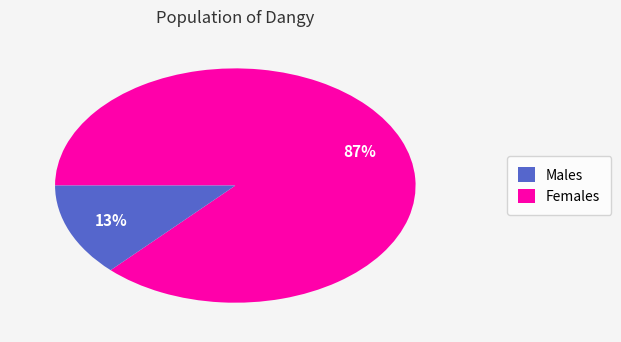

How many slices are in this pie chart?

2